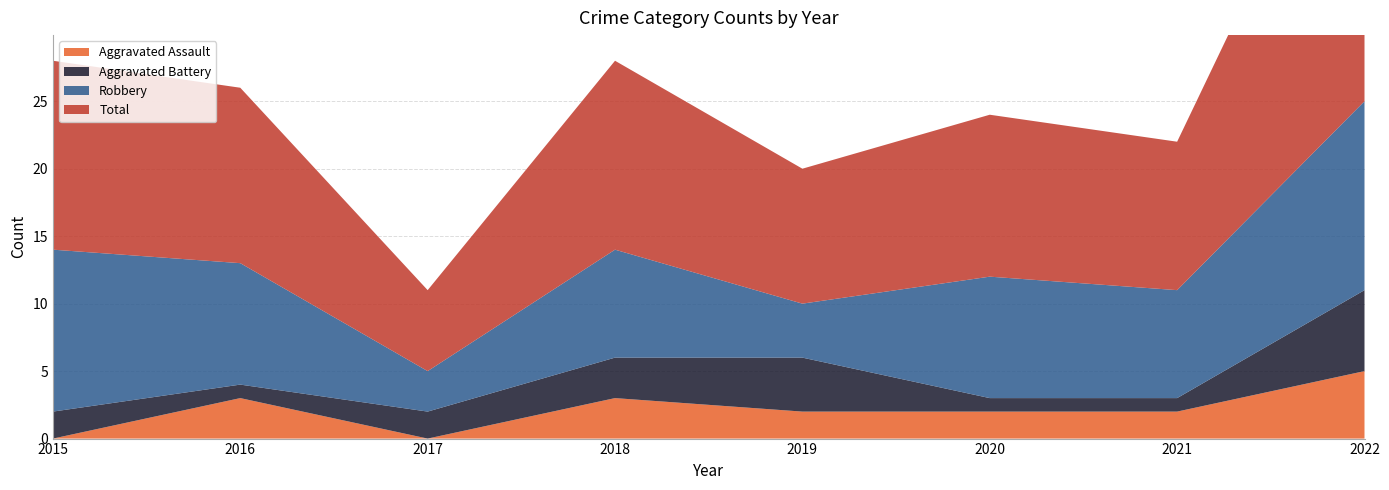

Reading left to right, list all the values displayed in this chart.

Aggravated Assault: 0	3	0	3	2	2	2	5
Aggravated Battery: 2	1	2	3	4	1	1	6
Robbery: 12	9	3	8	4	9	8	14
Total: 14	13	6	14	10	12	11	26